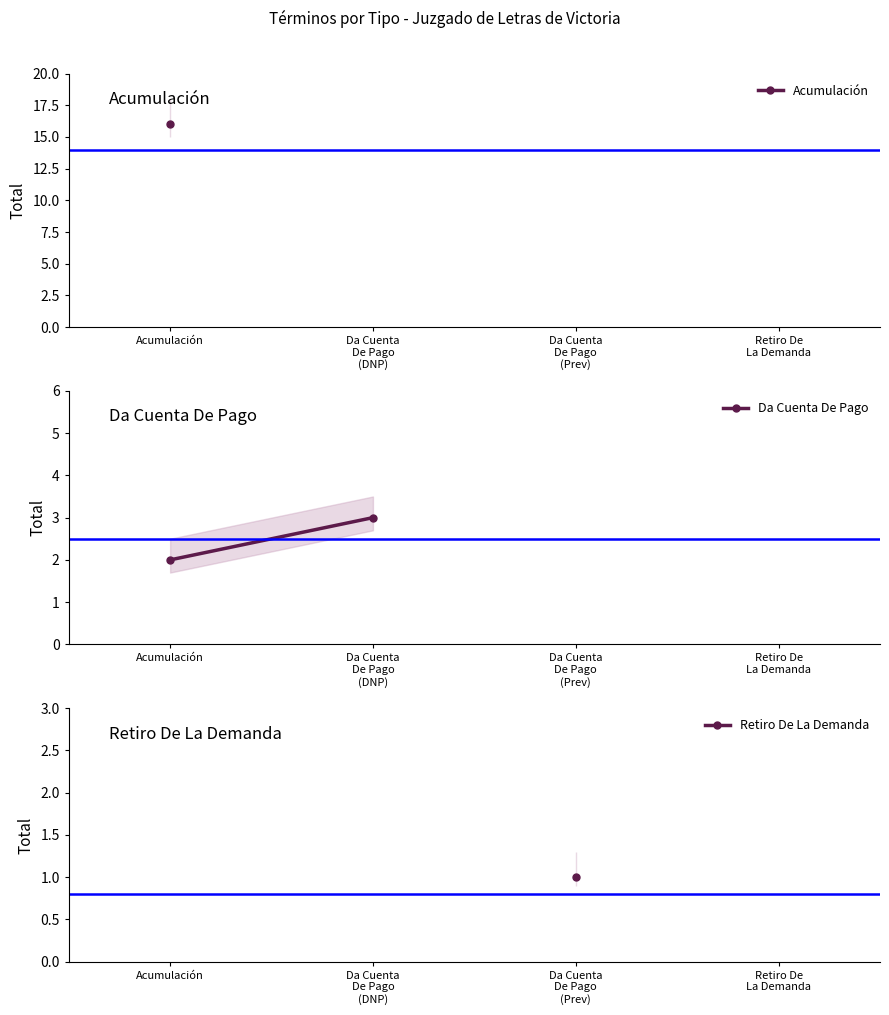

Which label corresponds to the largest value in the chart?

Da Cuenta
De Pago
(DNP)